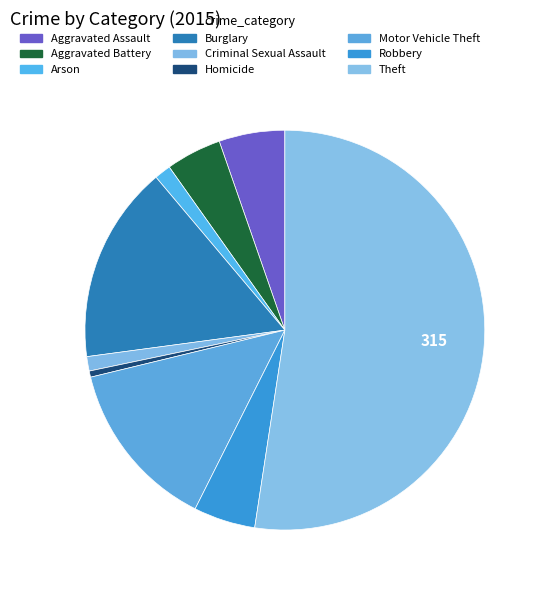

What is the change in value from Homicide to Theft?

+312